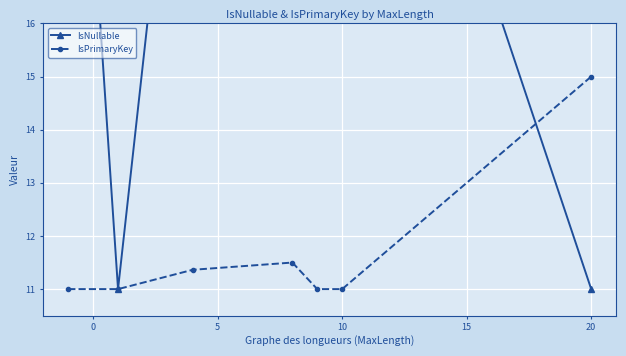

How many data points in IsPrimaryKey are above 11?

3